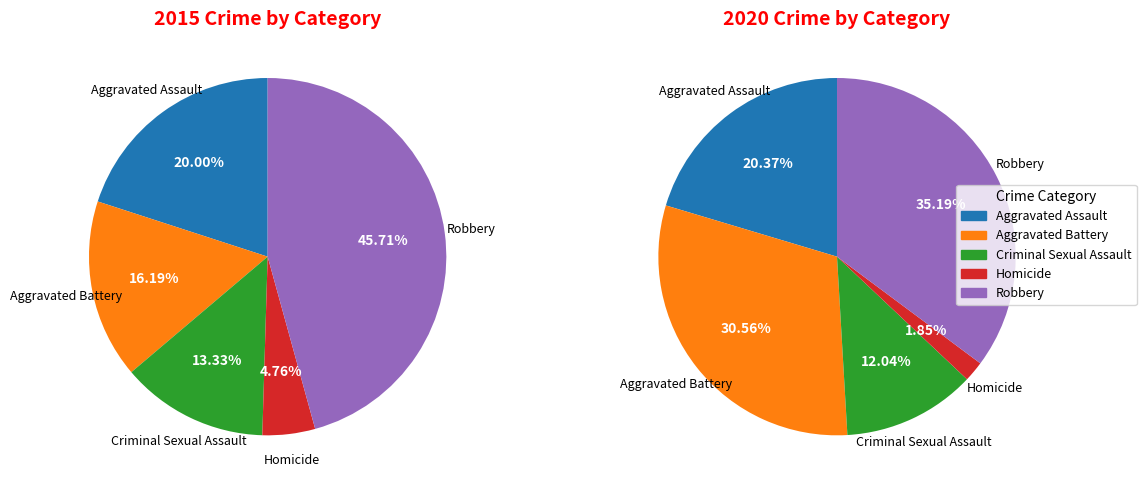

True or false: Criminal Sexual Assault accounts for 13% of the total.

True